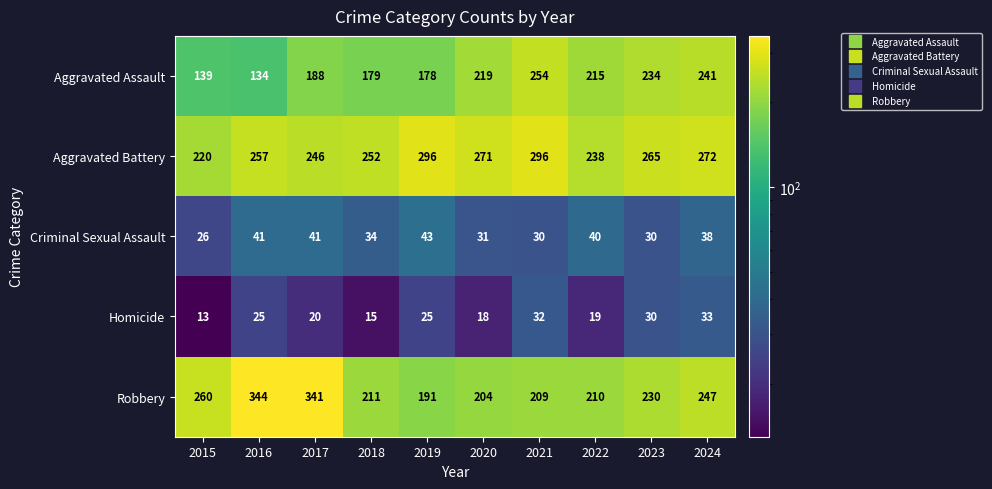

Rank the series at 2015 from lowest to highest value.

Homicide, Criminal Sexual Assault, Aggravated Assault, Aggravated Battery, Robbery